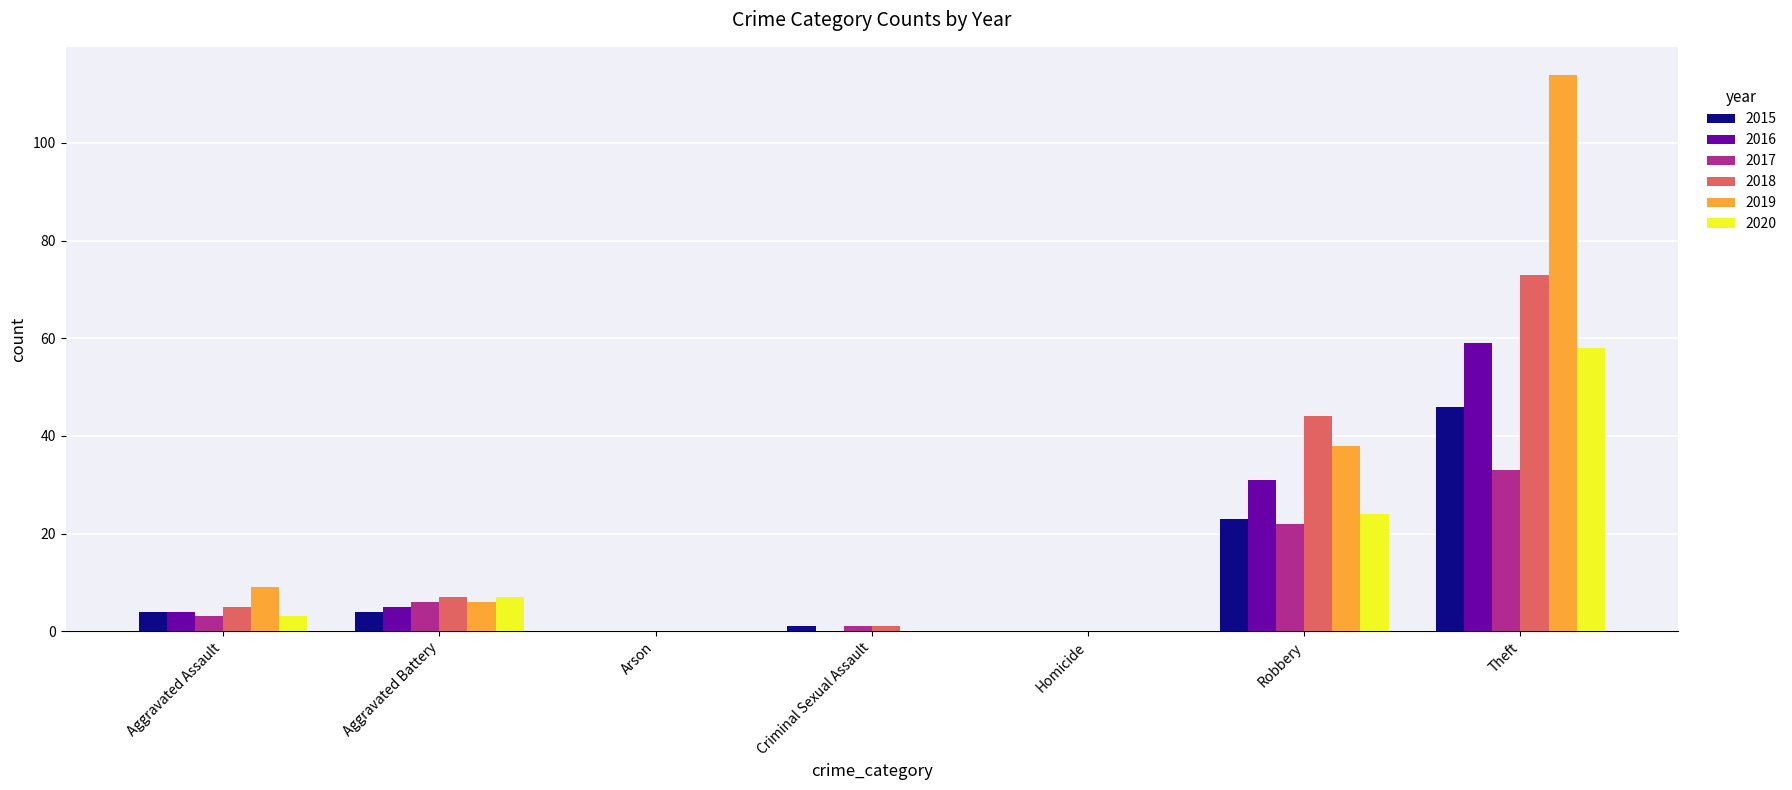

Reading left to right, transcribe all the data shown in this chart.

2015: Aggravated Assault=4	Aggravated Battery=4	Arson=0	Criminal Sexual Assault=1	Homicide=0	Robbery=23	Theft=46
2016: Aggravated Assault=4	Aggravated Battery=5	Arson=0	Criminal Sexual Assault=0	Homicide=0	Robbery=31	Theft=59
2017: Aggravated Assault=3	Aggravated Battery=6	Arson=0	Criminal Sexual Assault=1	Homicide=0	Robbery=22	Theft=33
2018: Aggravated Assault=5	Aggravated Battery=7	Arson=0	Criminal Sexual Assault=1	Homicide=0	Robbery=44	Theft=73
2019: Aggravated Assault=9	Aggravated Battery=6	Arson=0	Criminal Sexual Assault=0	Homicide=0	Robbery=38	Theft=114
2020: Aggravated Assault=3	Aggravated Battery=7	Arson=0	Criminal Sexual Assault=0	Homicide=0	Robbery=24	Theft=58